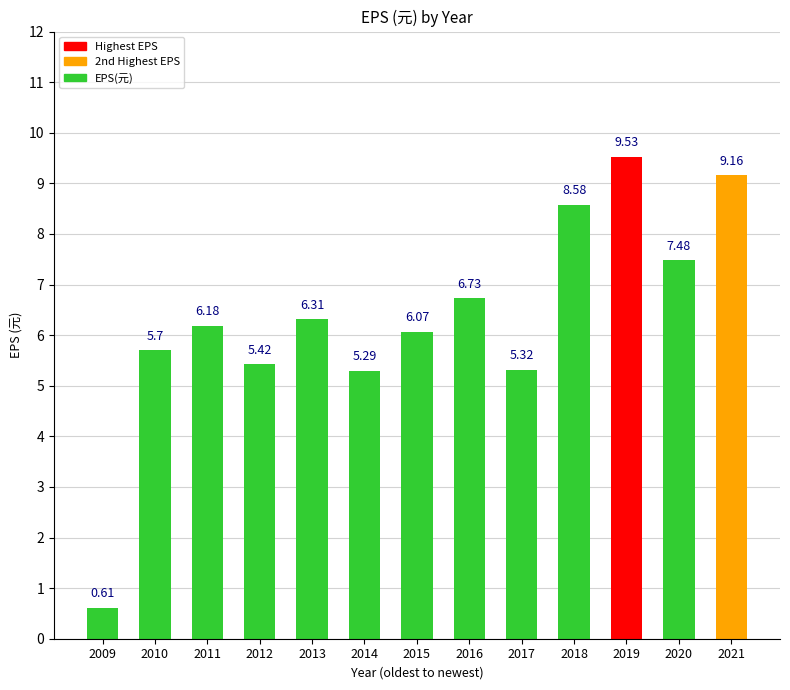

What is the change in value from 2012 to 2020?

+2.1